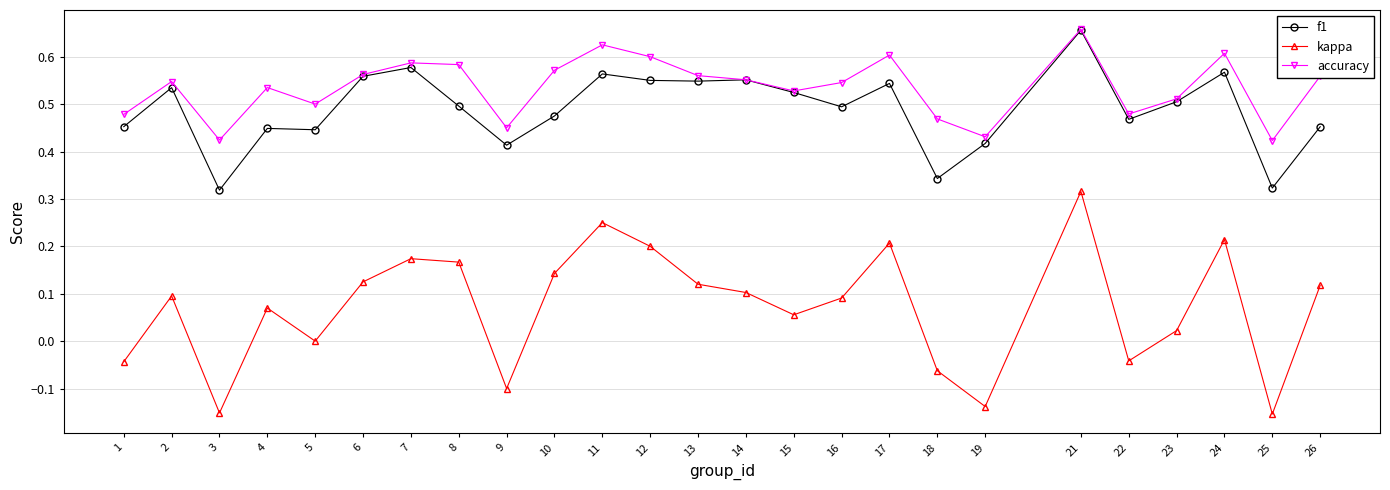

True or false: kappa has more than 1 points higher than both neighbors.

True